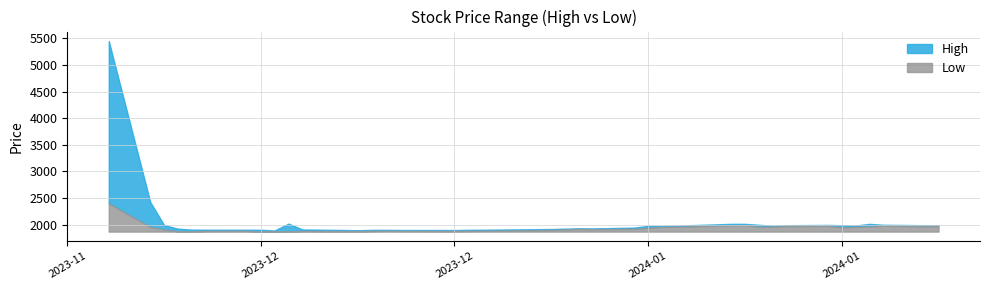

At how many categories does at least one series exceed 3515?

1